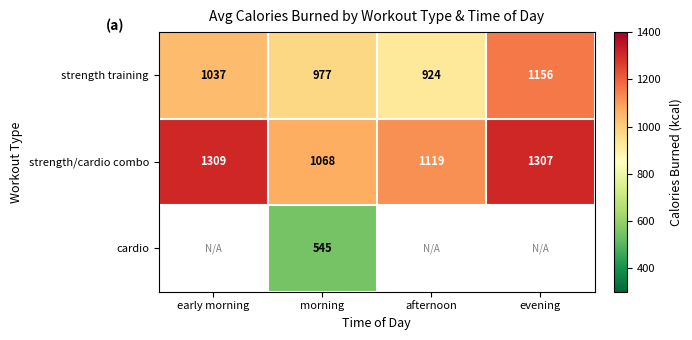

At morning, list the series in order from largest to smallest.

strength/cardio combo, strength training, cardio